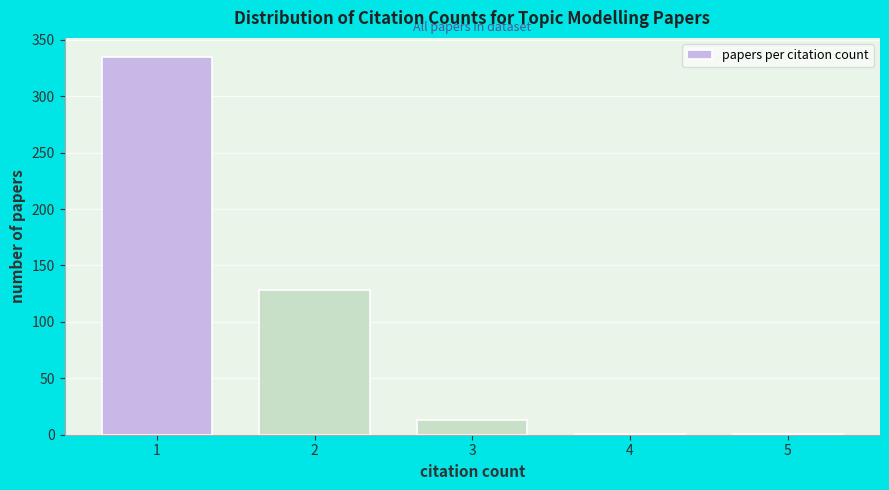

Reading left to right, transcribe all the data shown in this chart.

1=335	2=128	3=13	4=1	5=1